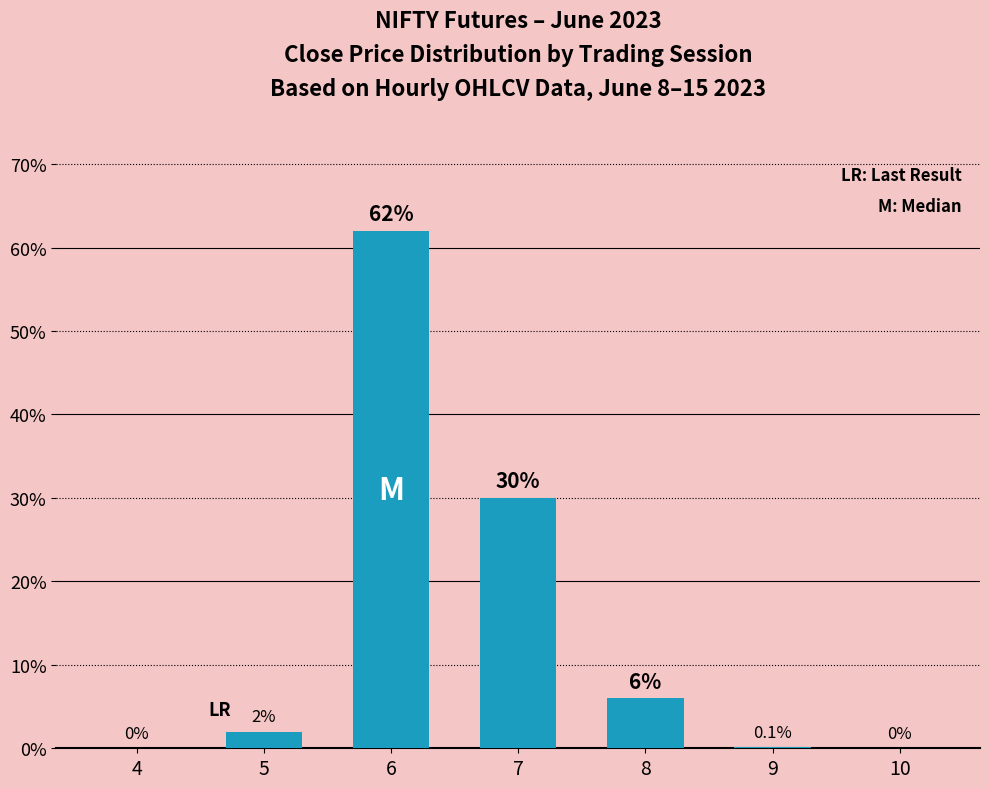

True or false: the data shows 110.4 at 6.

False